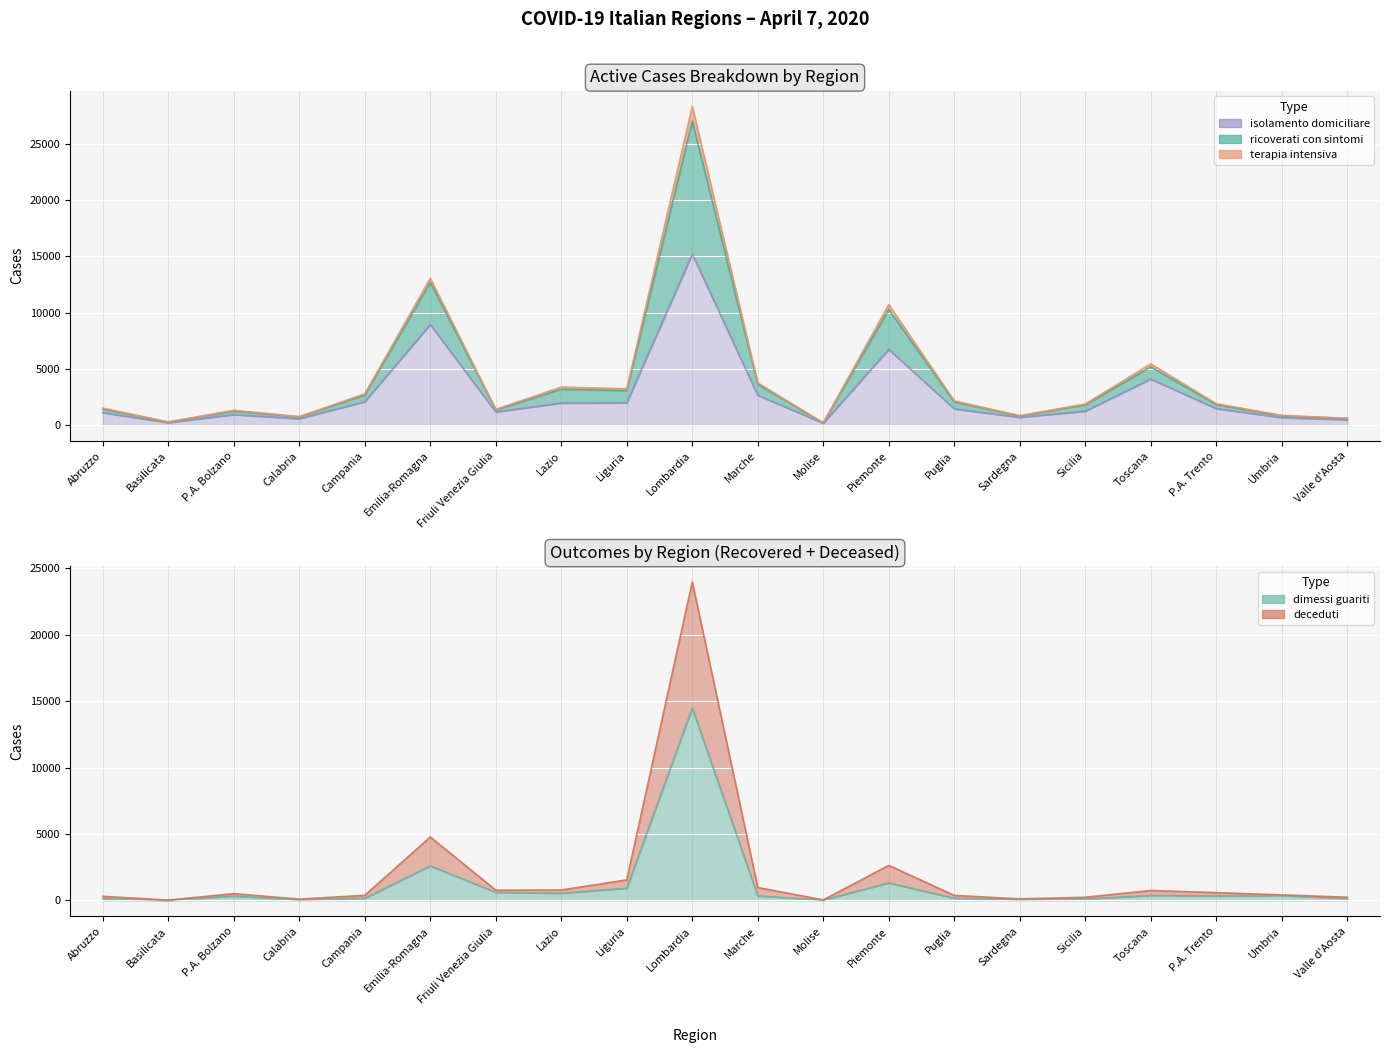

Where is deceduti nearest to the value 12004?

Emilia-Romagna